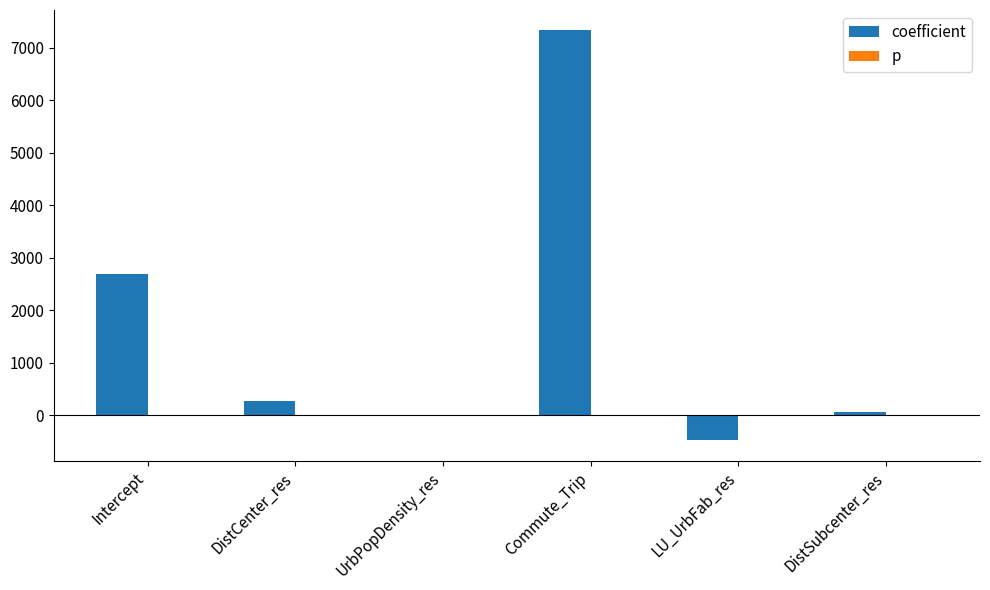

Between DistCenter_res and LU_UrbFab_res, which series saw the biggest shift?

coefficient